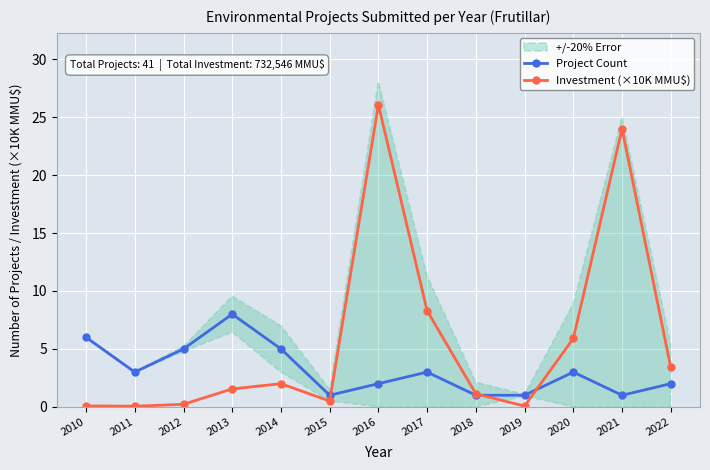

At which category does the chart reach its minimum across all series?

2011